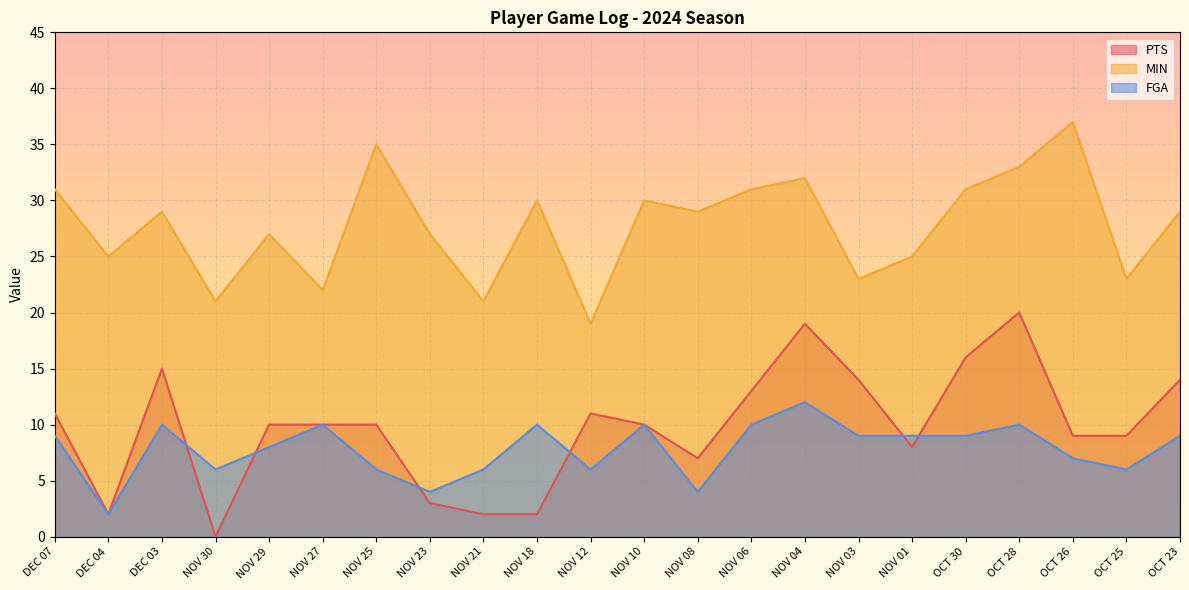

What is the average value of the FGA series?

8